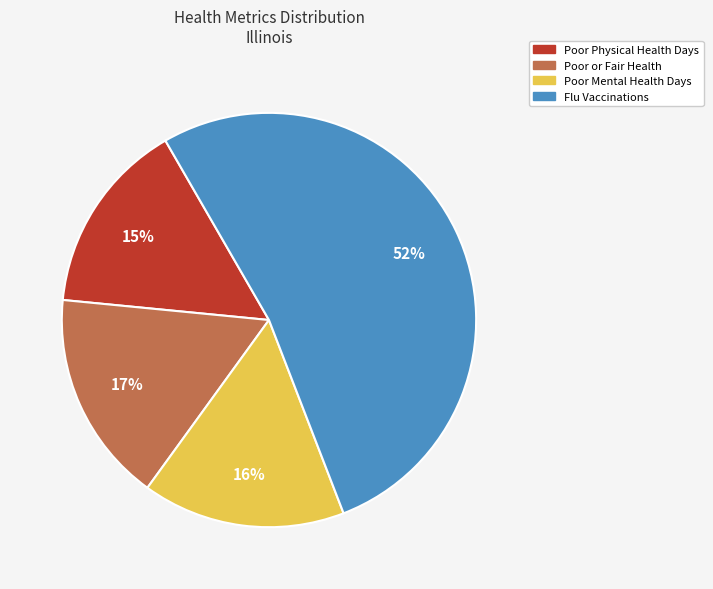

Does Flu Vaccinations represent more than half of the total?

Yes